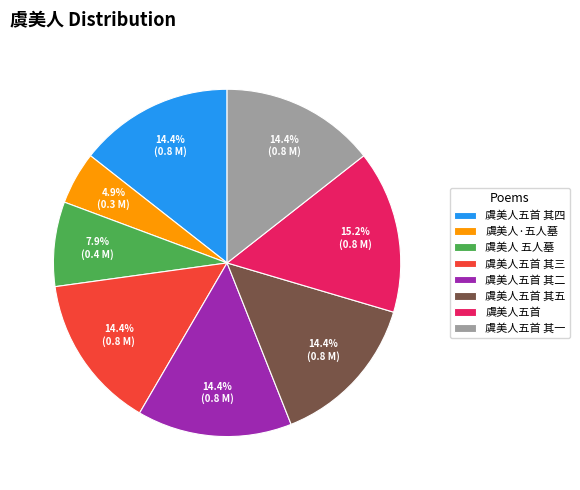

What percentage is NOT represented by 虞美人五首 其三?

85.6%